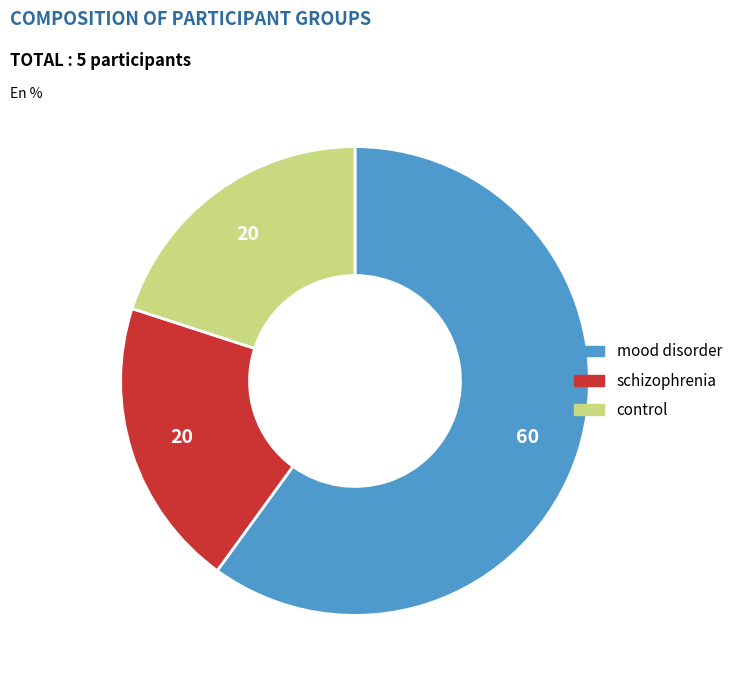

True or false: mood disorder accounts for 60% of the total.

True